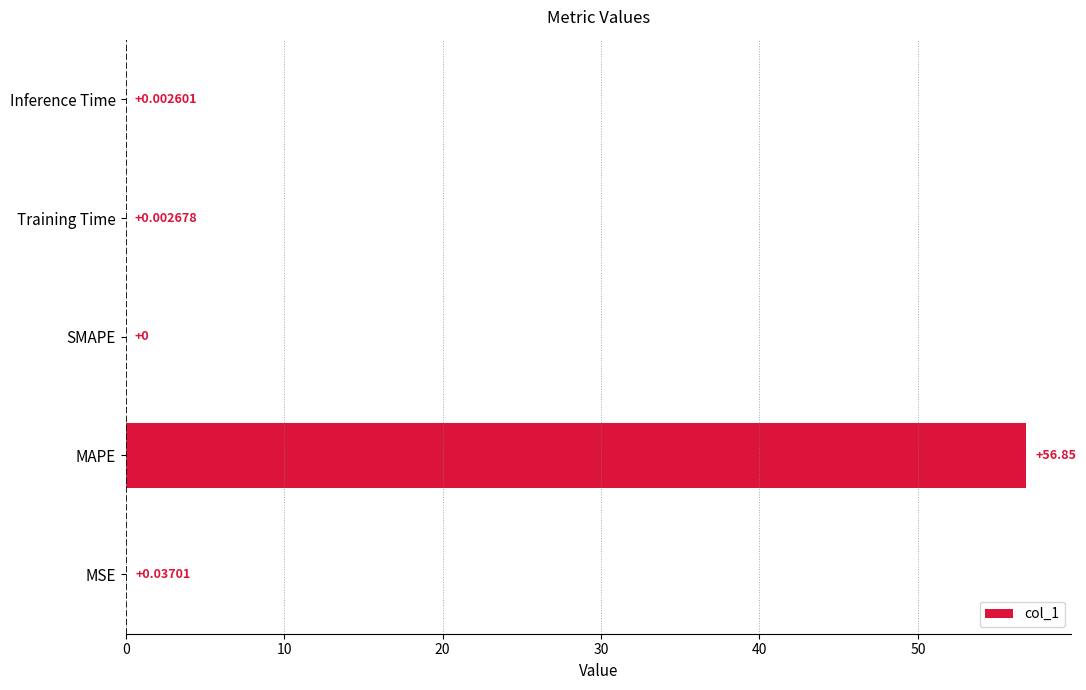

At which category does the chart reach its peak across all series?

MAPE